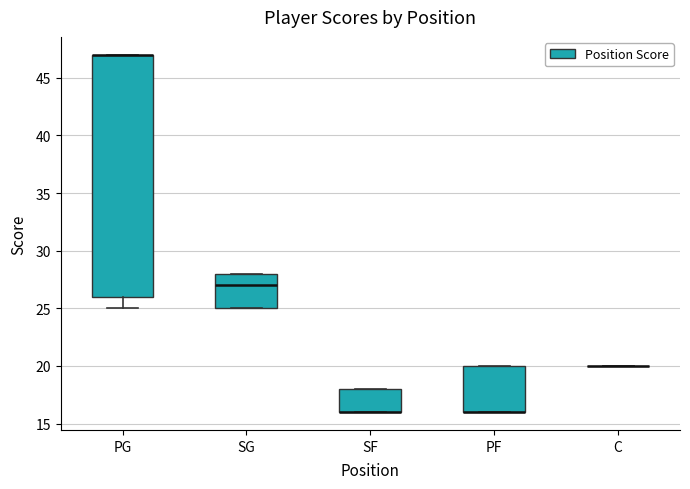

Comparing the boxes themselves (not the whiskers), which one is the tallest?

PG